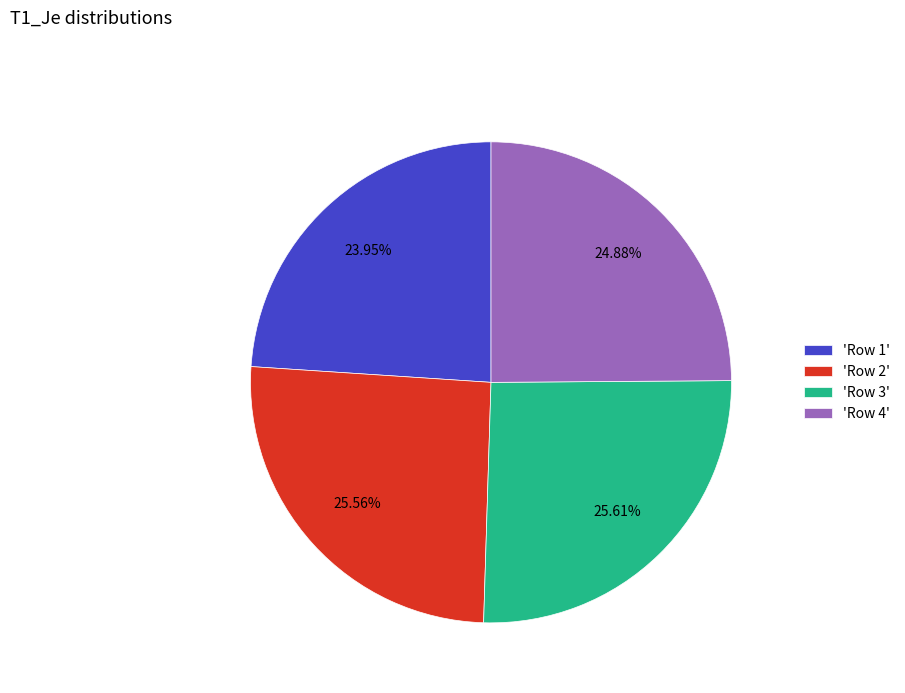

Is 'Row 2' the majority of the pie?

No